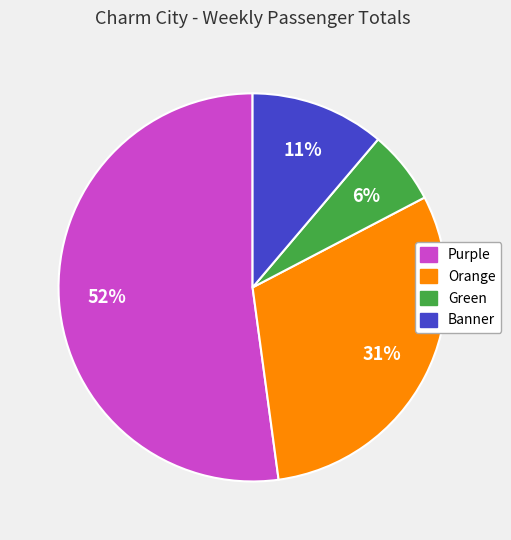

Is the sum of Banner and Orange greater than half?

No